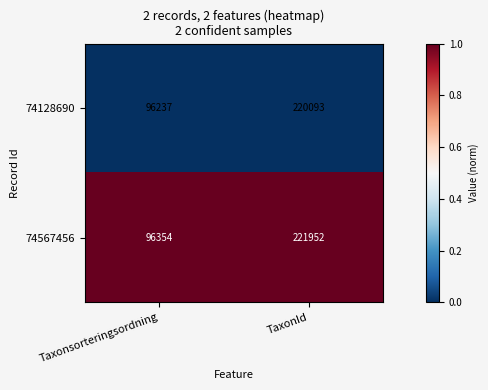

Reading right to left, extract all data points from this chart.

74128690: TaxonId=220093	Taxonsorteringsordning=96237
74567456: TaxonId=221952	Taxonsorteringsordning=96354